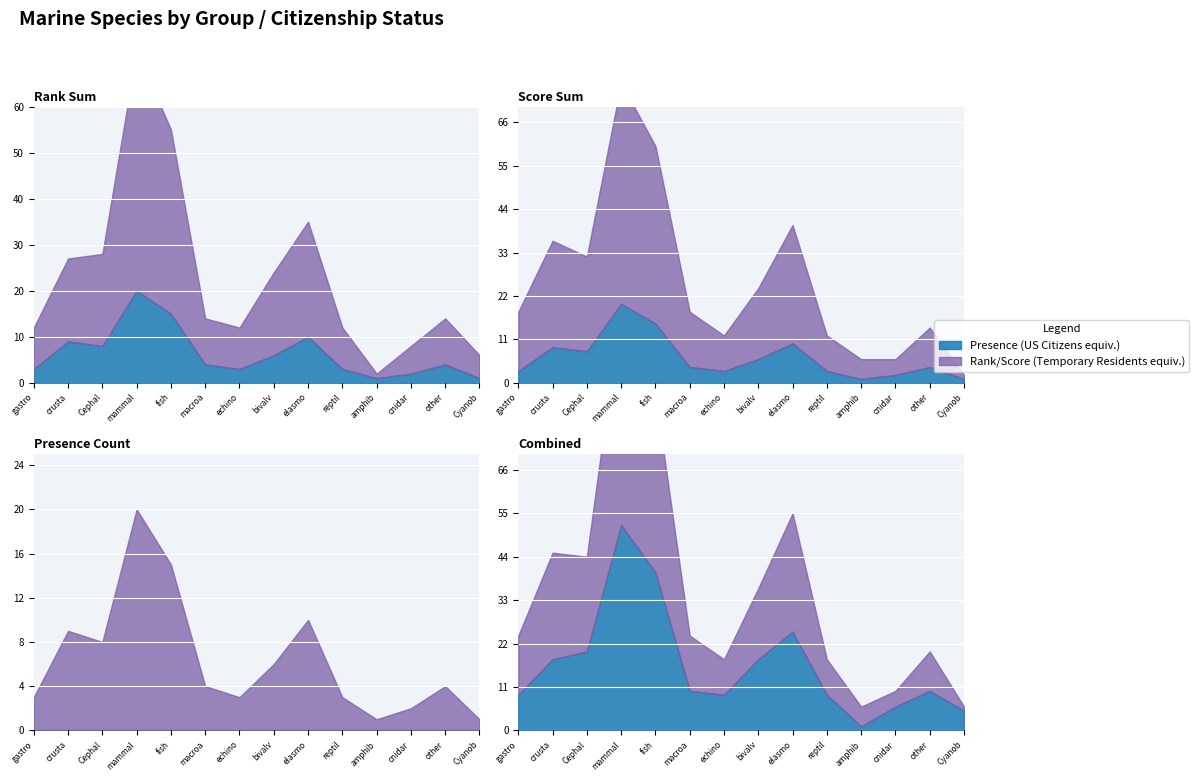

What is the sum of the score values at 4 and 1?

5